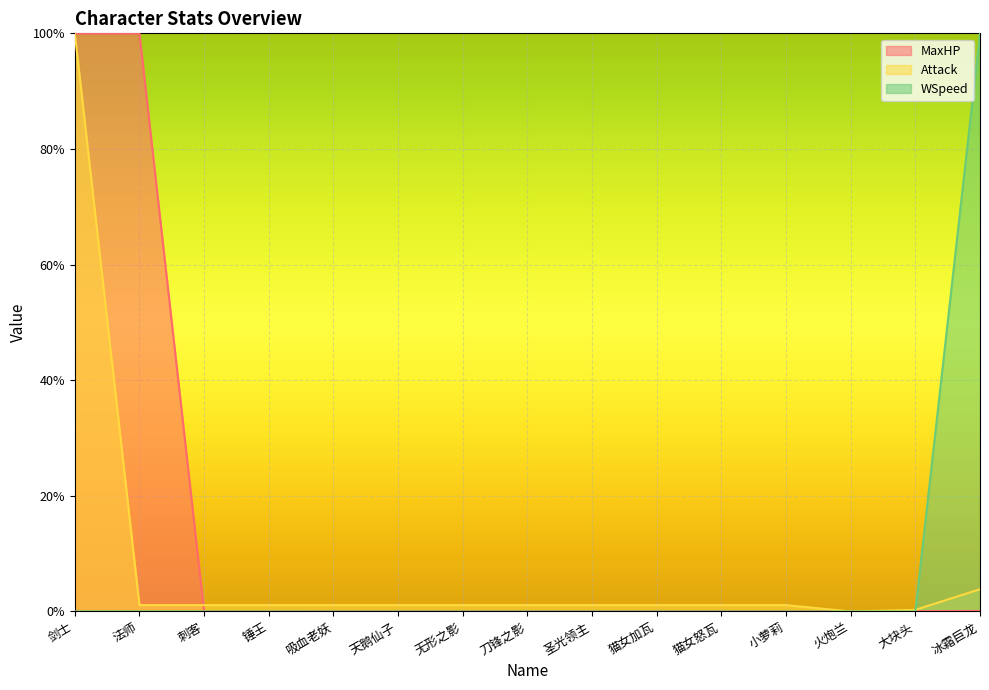

List the series in order of their overall mean, highest first.

MaxHP, Attack, WSpeed